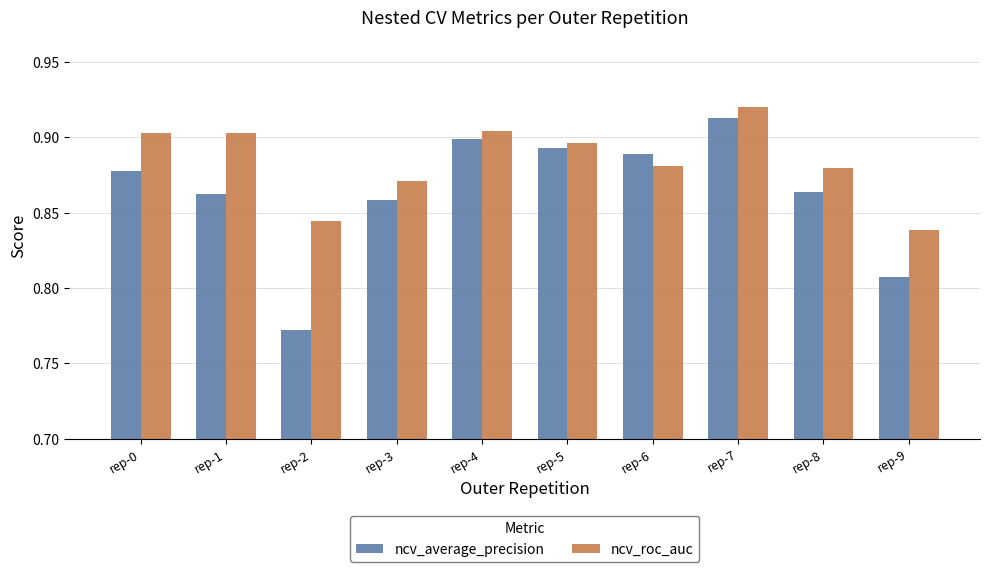

What are all the series names shown in the legend?

ncv_average_precision, ncv_roc_auc